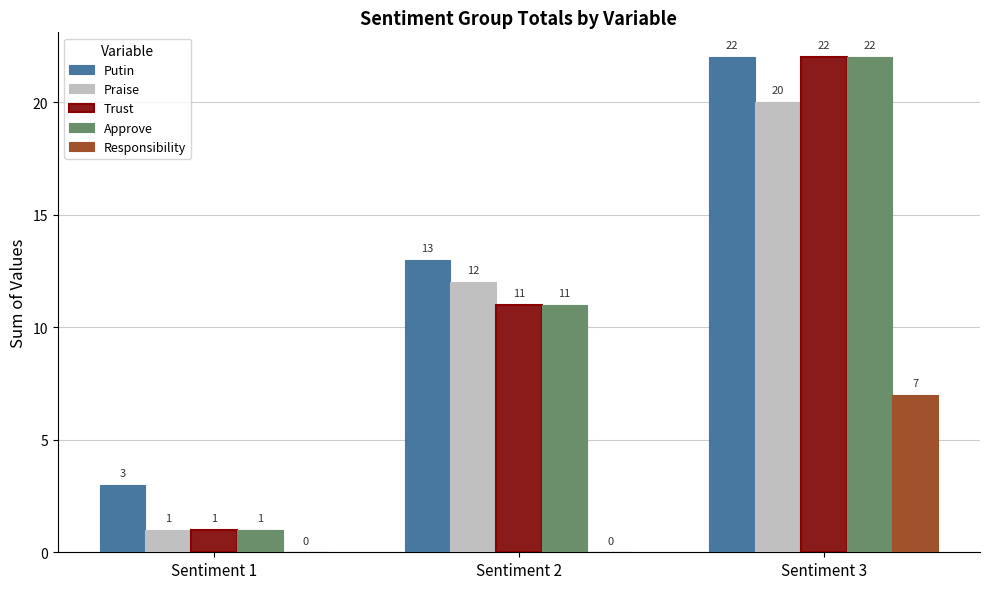

Count the number of categories in the chart.

3